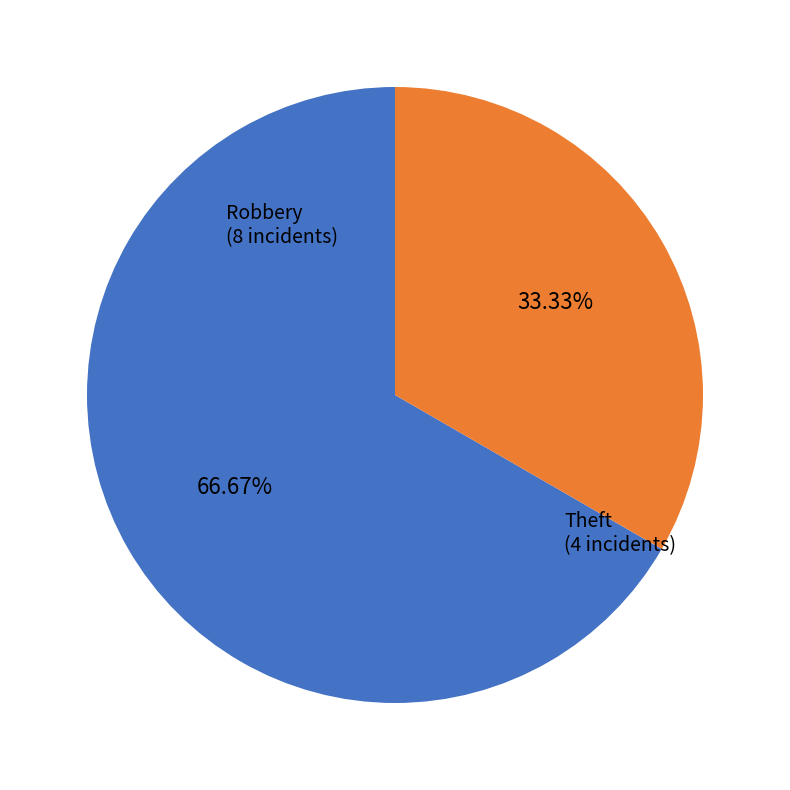

What percentage is the Theft slice, to the nearest percent?

33%